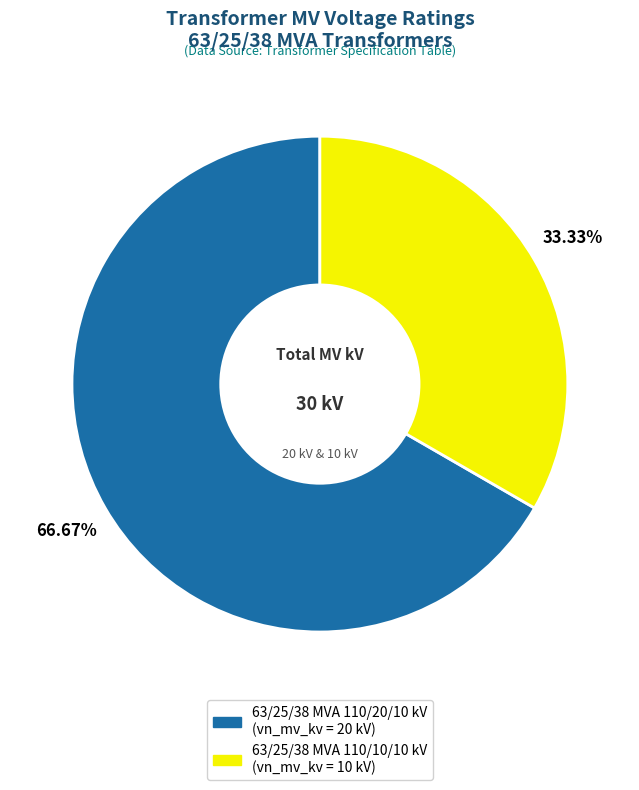

Rank the categories by value from lowest to highest.

63/25/38 MVA 110/10/10 kV, 63/25/38 MVA 110/20/10 kV